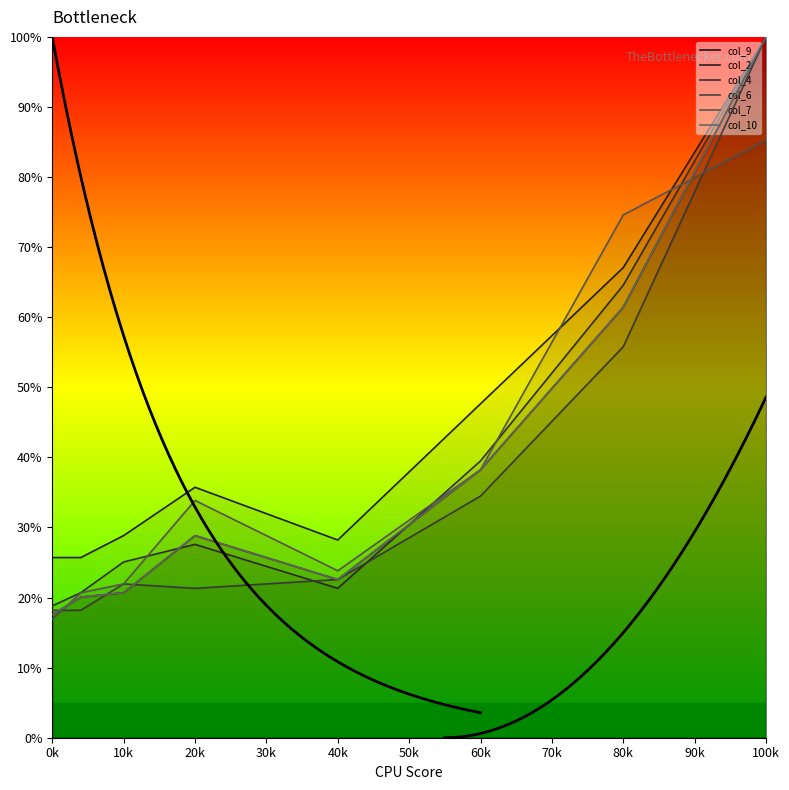

What is the minimum value for col_6?

18.2